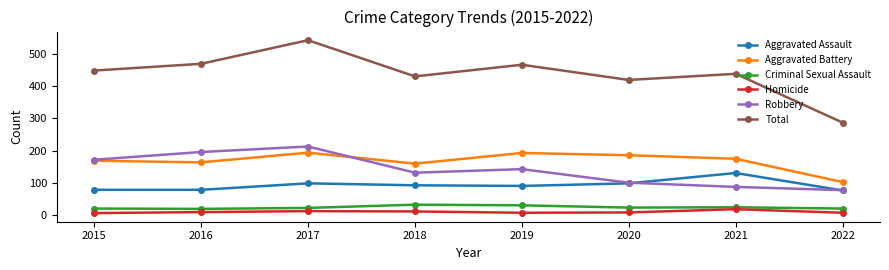

List the series in order of their peak value, highest first.

Total, Robbery, Aggravated Battery, Aggravated Assault, Criminal Sexual Assault, Homicide